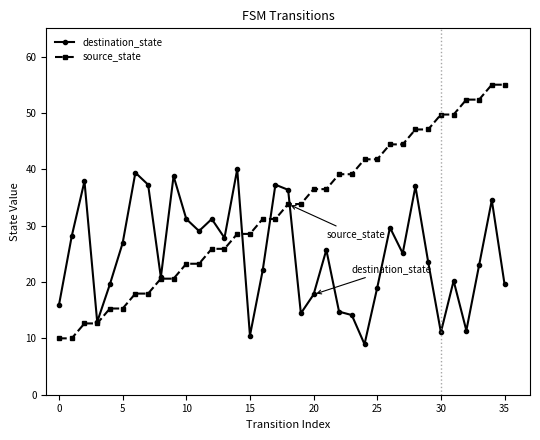

Which series has the largest total across all categories?

source_state